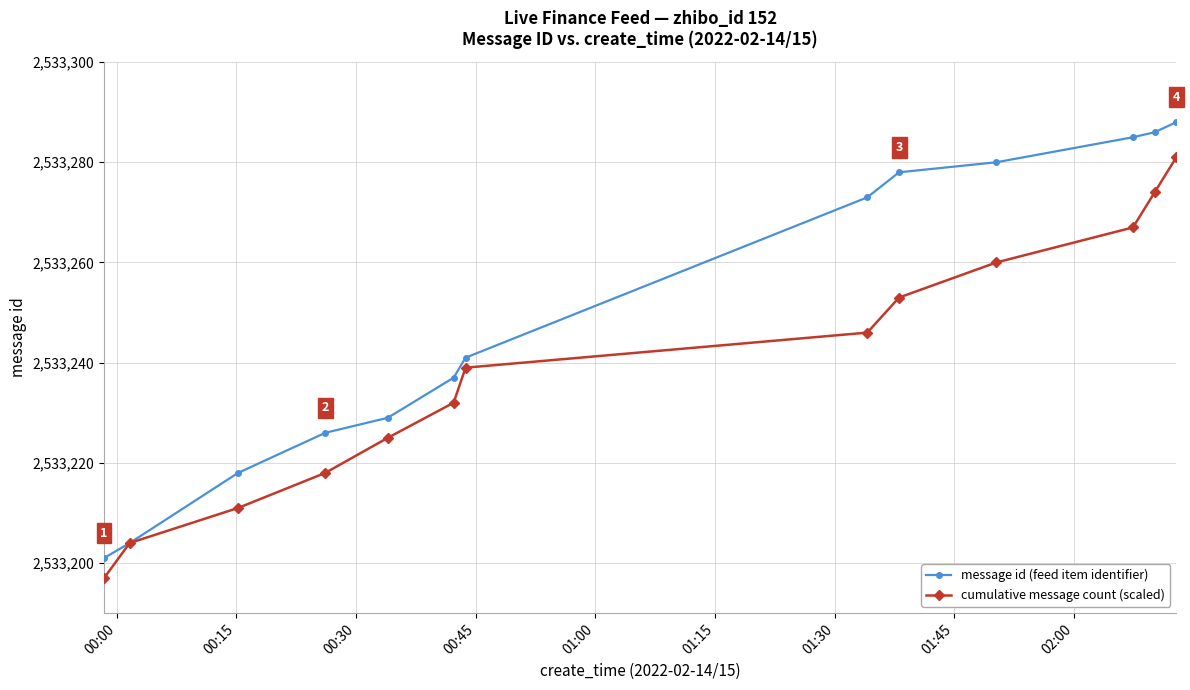

Which series has the widest spread of values?

message id (feed item identifier)